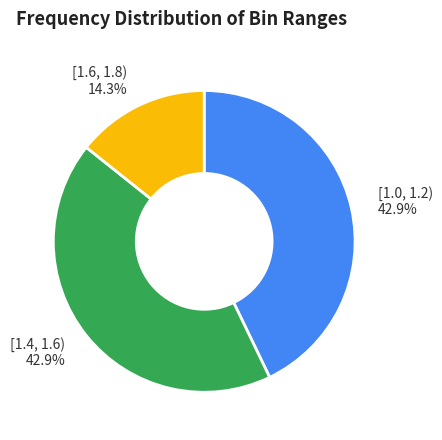

Is there a majority slice in this chart?

No